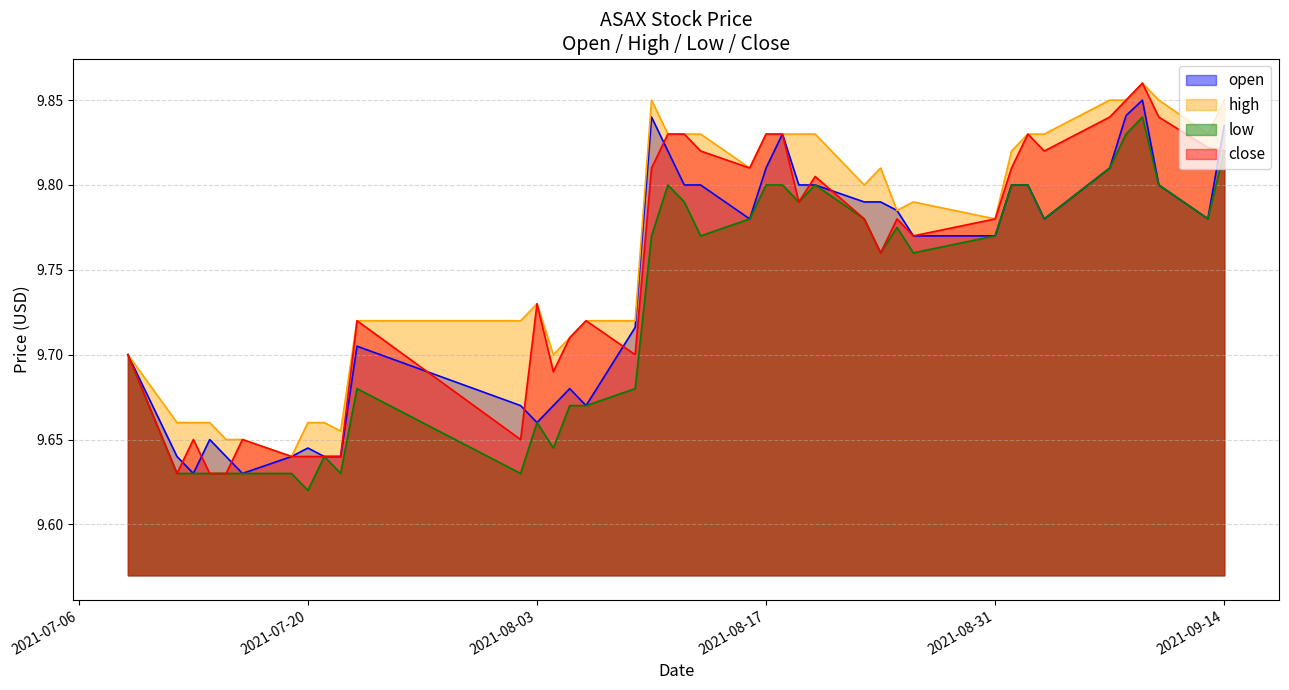

True or false: open has more than 2 points higher than both neighbors.

True